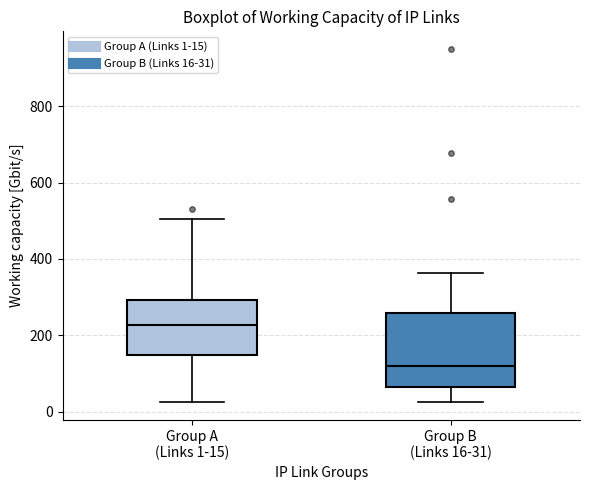

Reading left to right, transcribe this box plot: for each box, give where its median line is, the range the box spans, and where its two whiskers end, as read against the y-axis. The values are not printed on the chart, so give them approximately, as read against the axis.

Group A (Links 1-15): median 220, box 140 to 300, whiskers 20 to 500
Group B (Links 16-31): median 120, box 60 to 260, whiskers 20 to 360